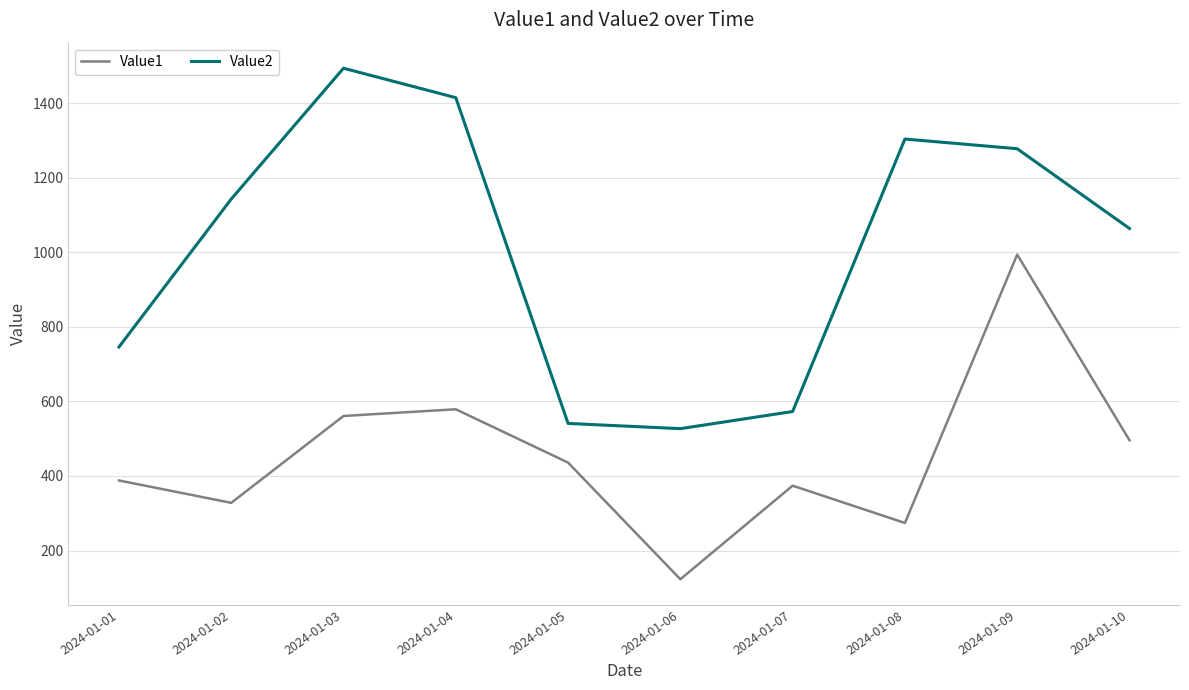

True or false: Value1 and Value2 intersect in this chart.

False